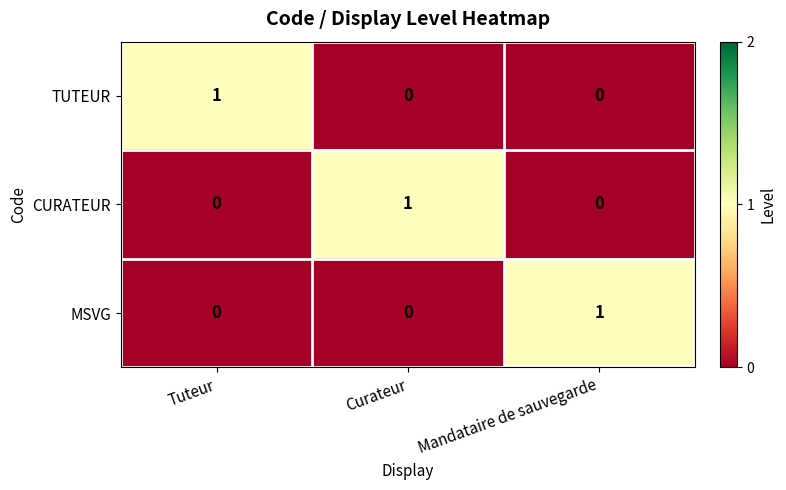

Count the number of data series in this chart.

3